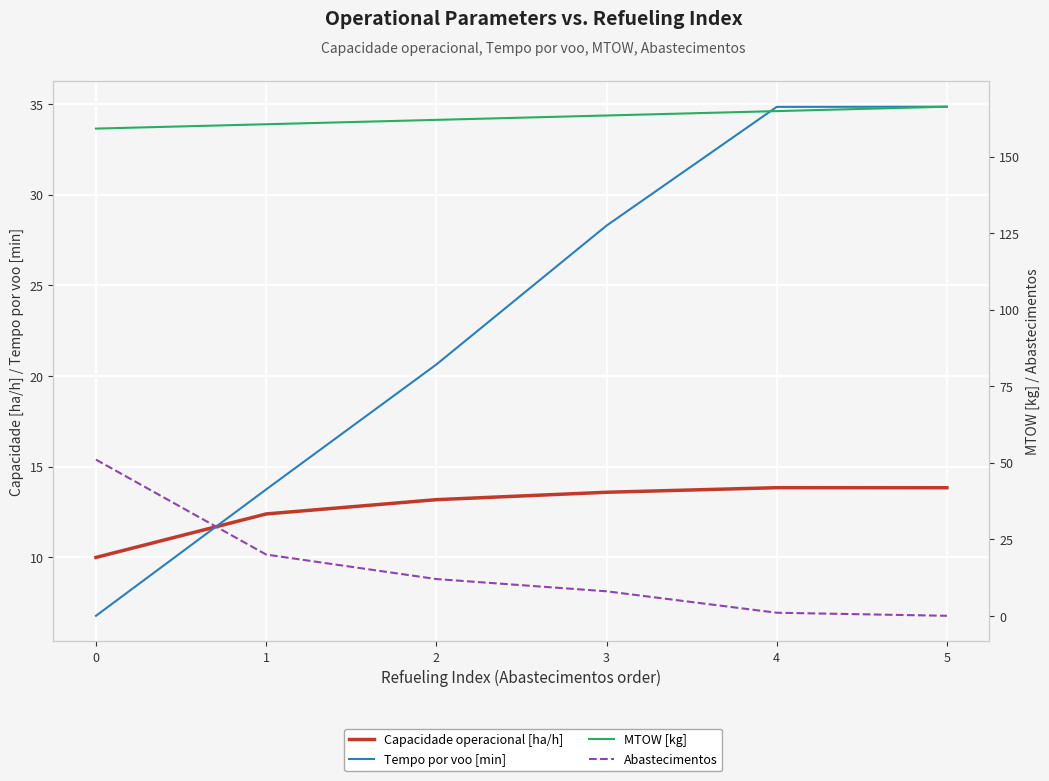

What is the value of the MTOW [kg] point at the 4th from the left?

163.4